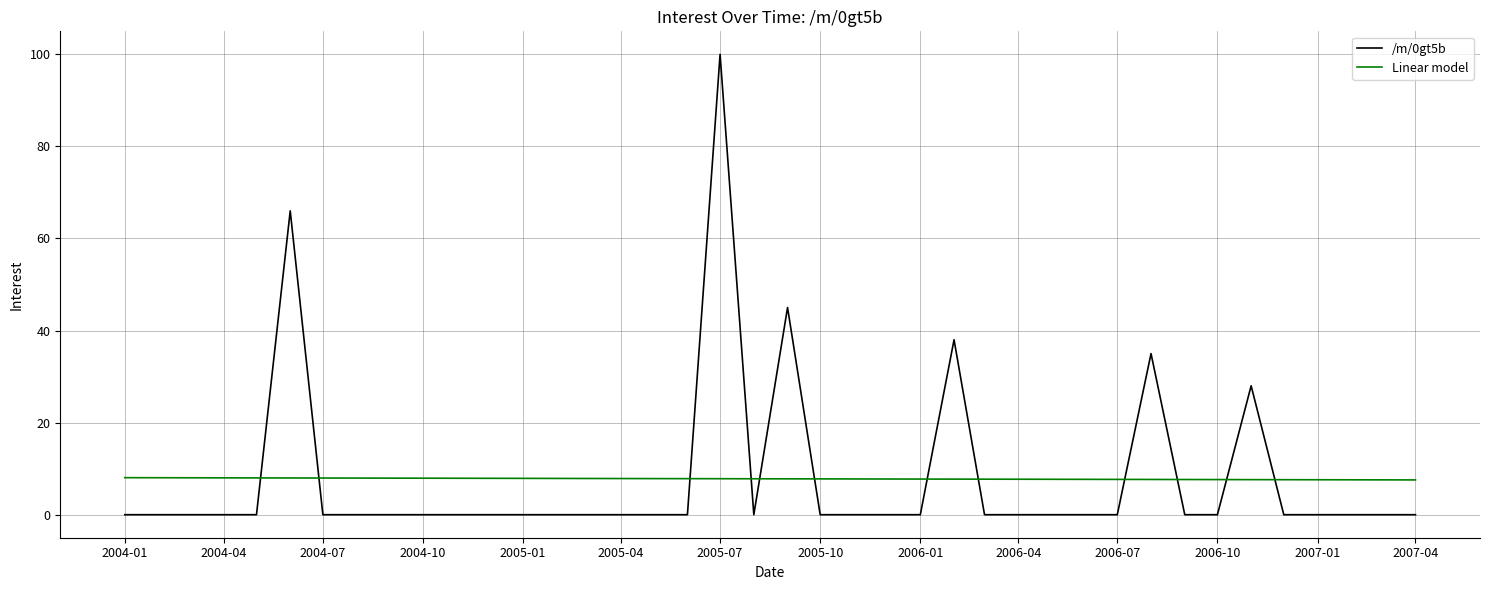

What is the minimum value for Linear model?

7.6